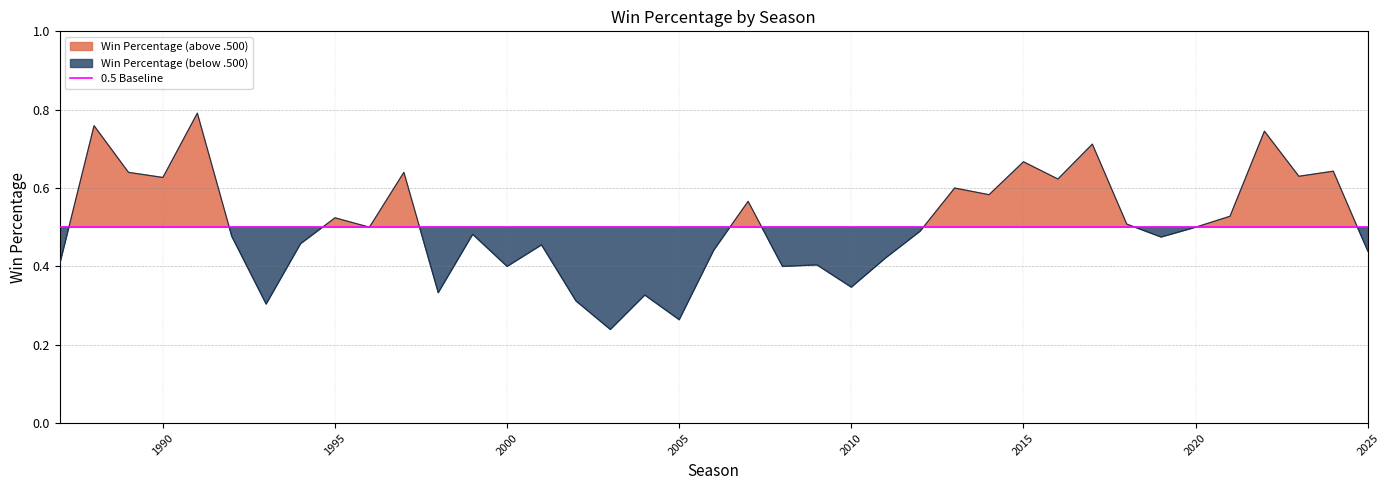

True or false: the data shows 0.2 at 2003.

True